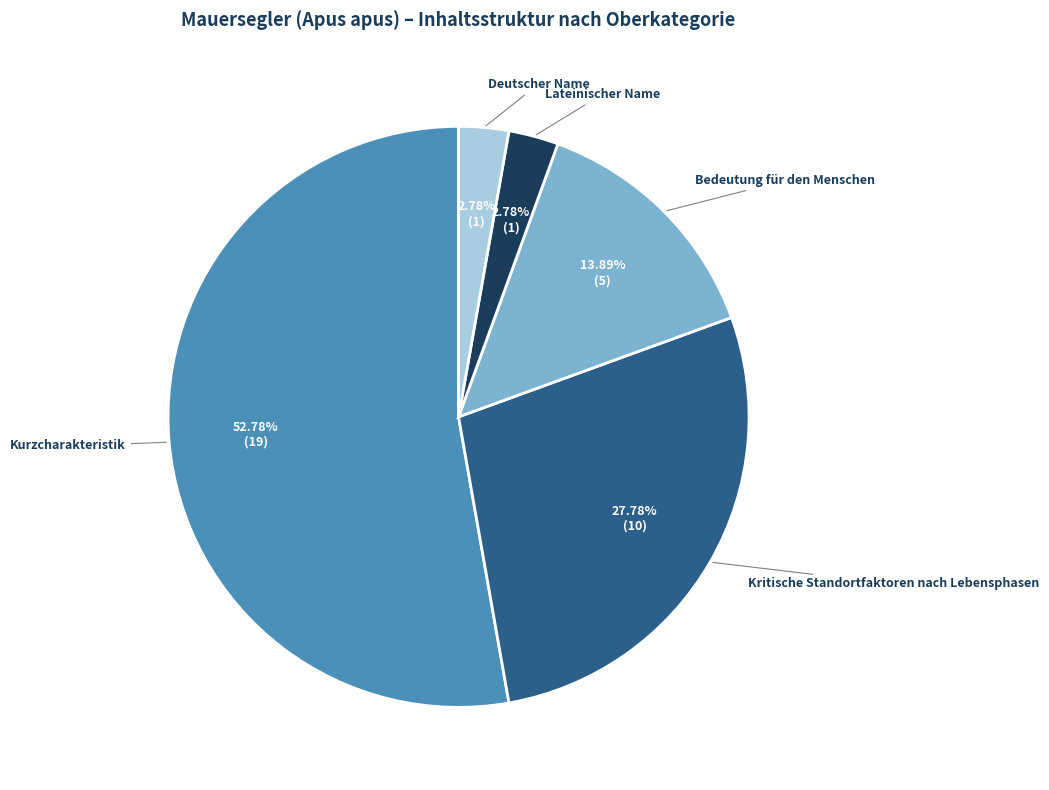

Count the number of slices in the pie.

5